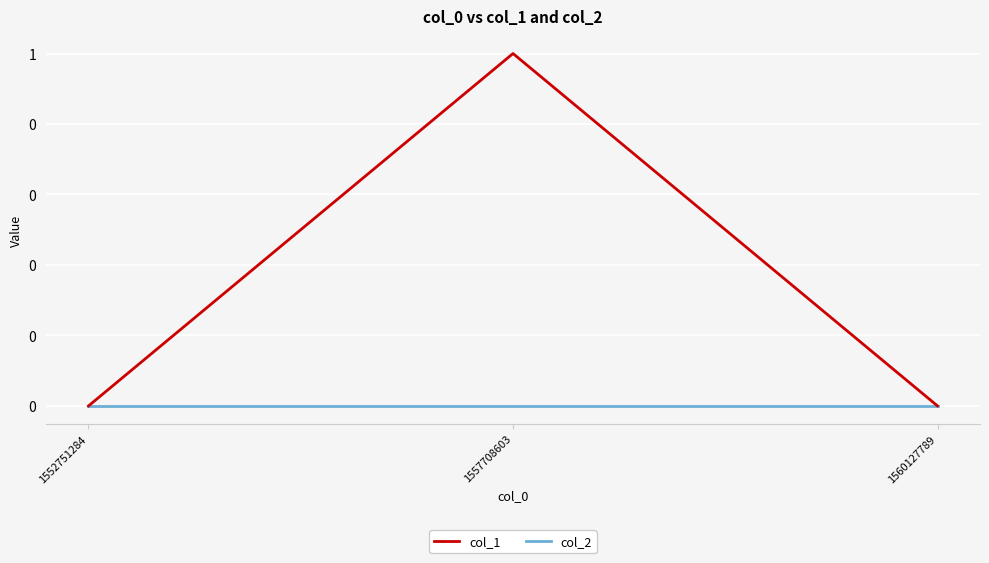

Which series has the widest spread of values?

col_1